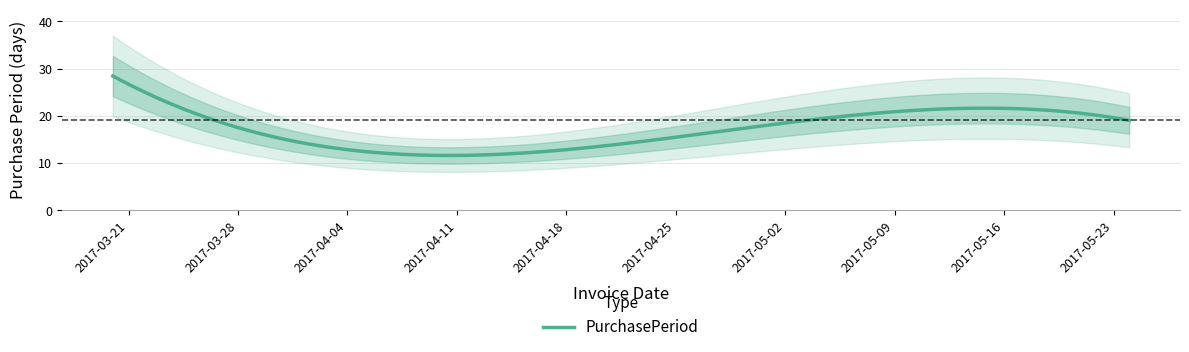

What is the minimum value for PurchasePeriod?

11.6